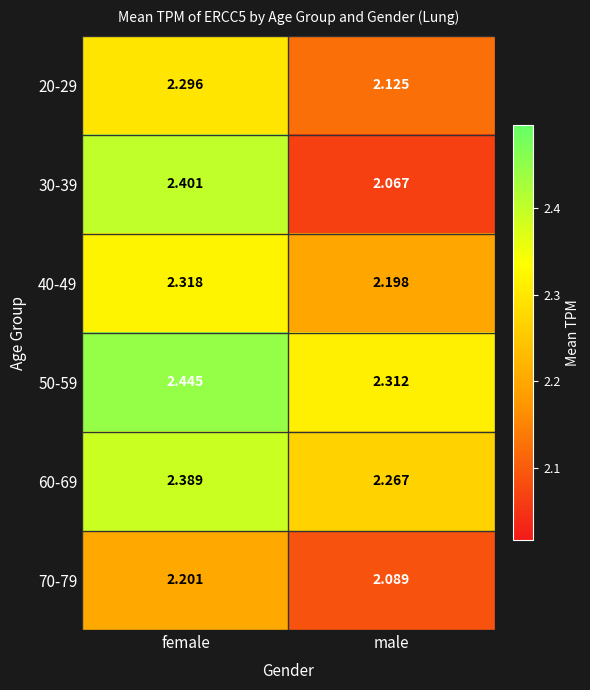

Which category has the lowest value in the 30-39 series?

male